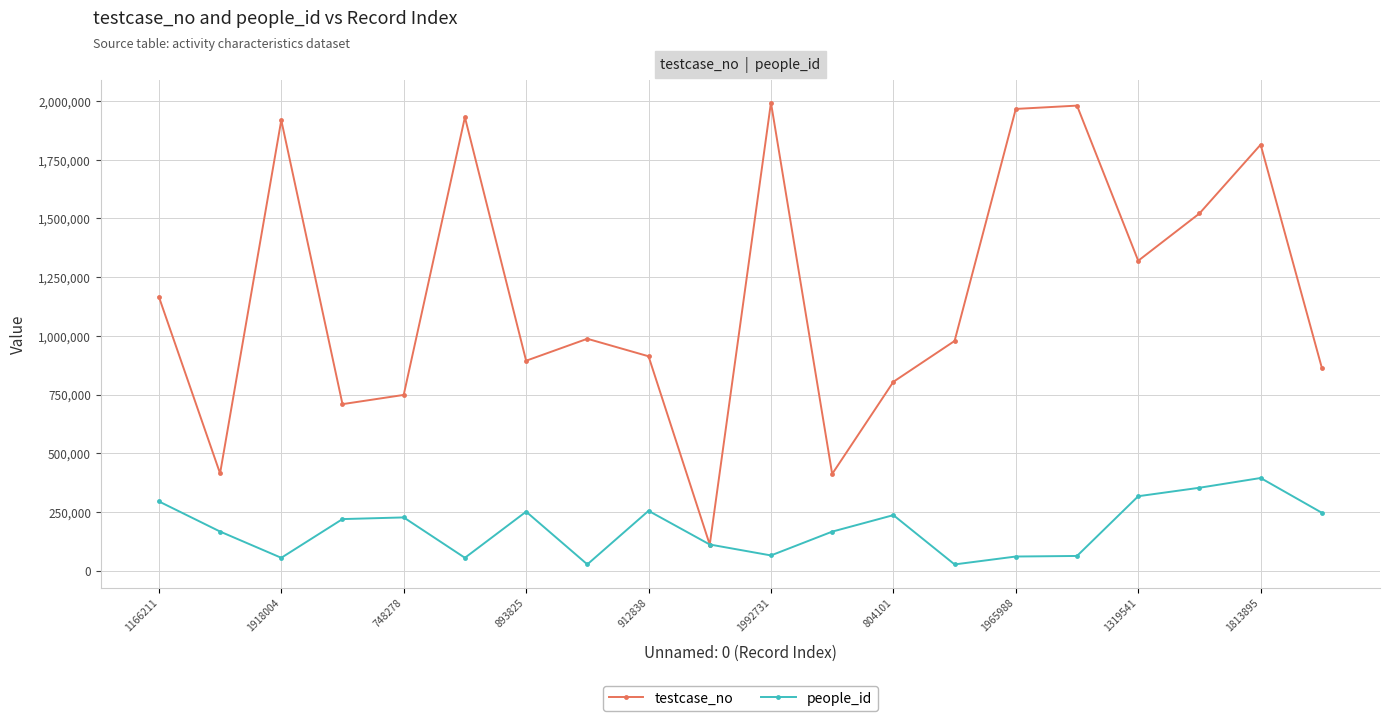

At how many categories does at least one series exceed 1233188?

8